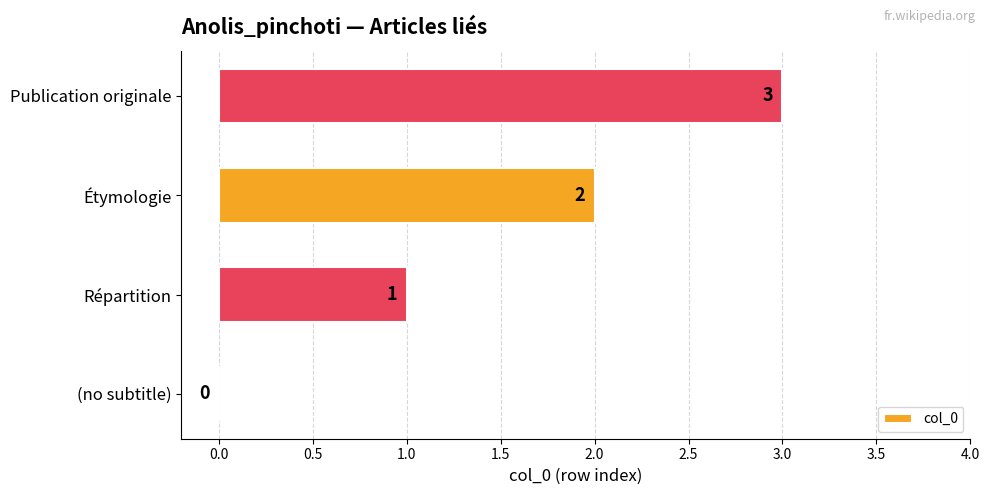

Read the value at Publication originale.

3